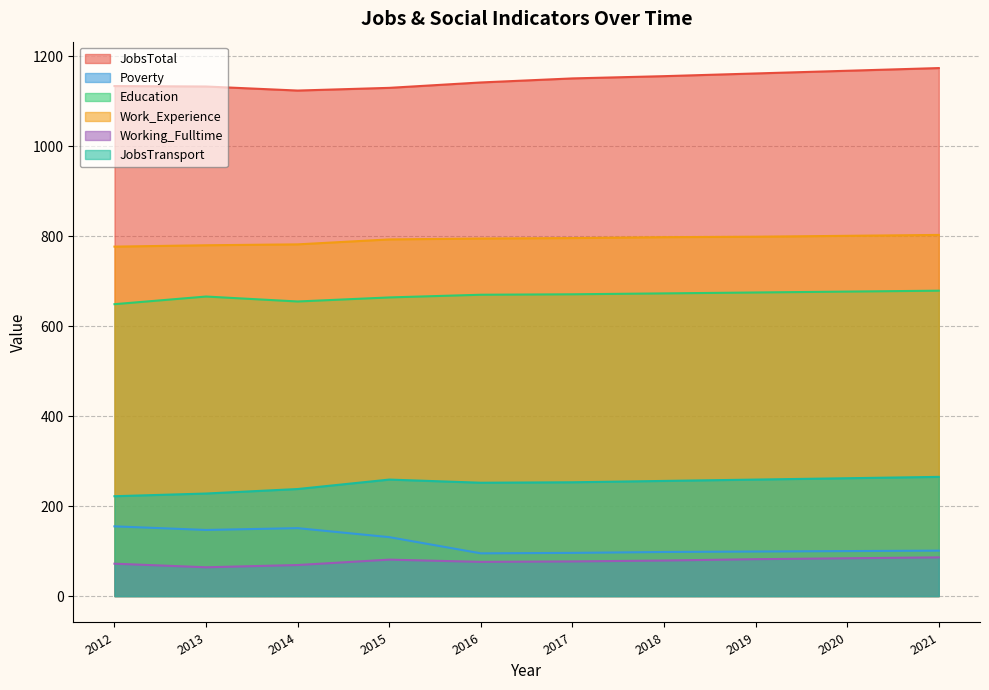

True or false: JobsTotal and Poverty cross at least once.

False